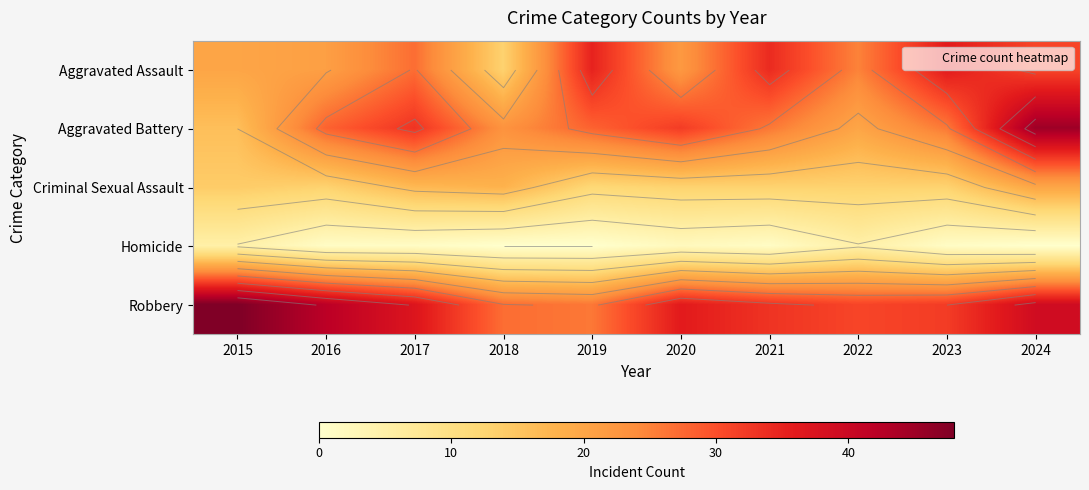

Where does the Aggravated Battery series first go above 28?

2017